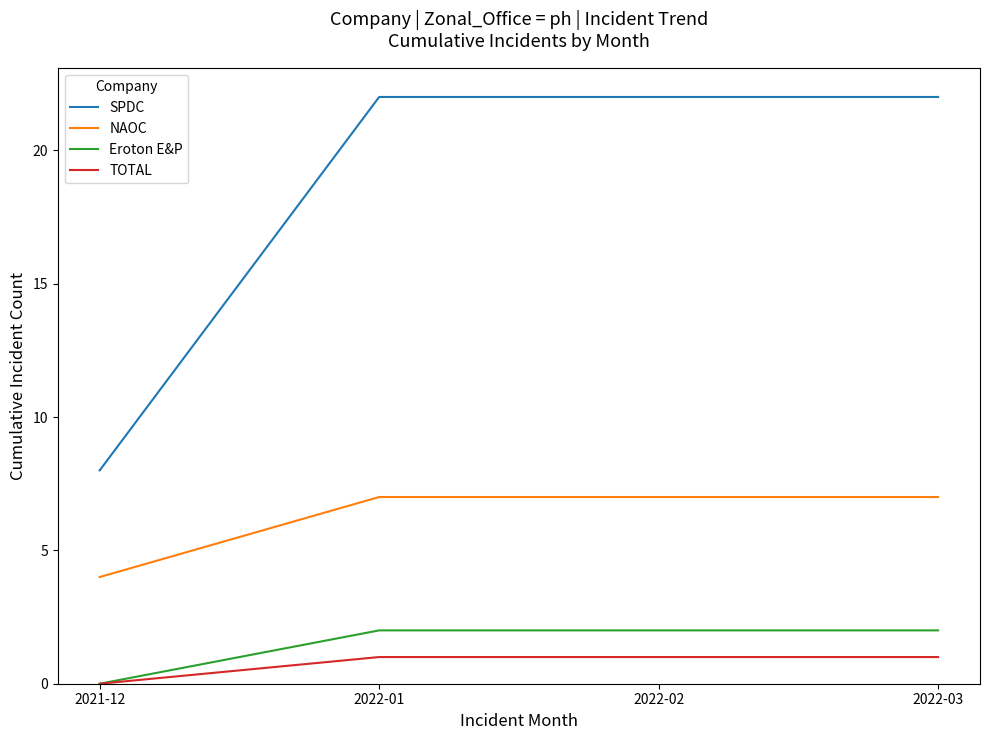

What is the sum of all SPDC values?

74